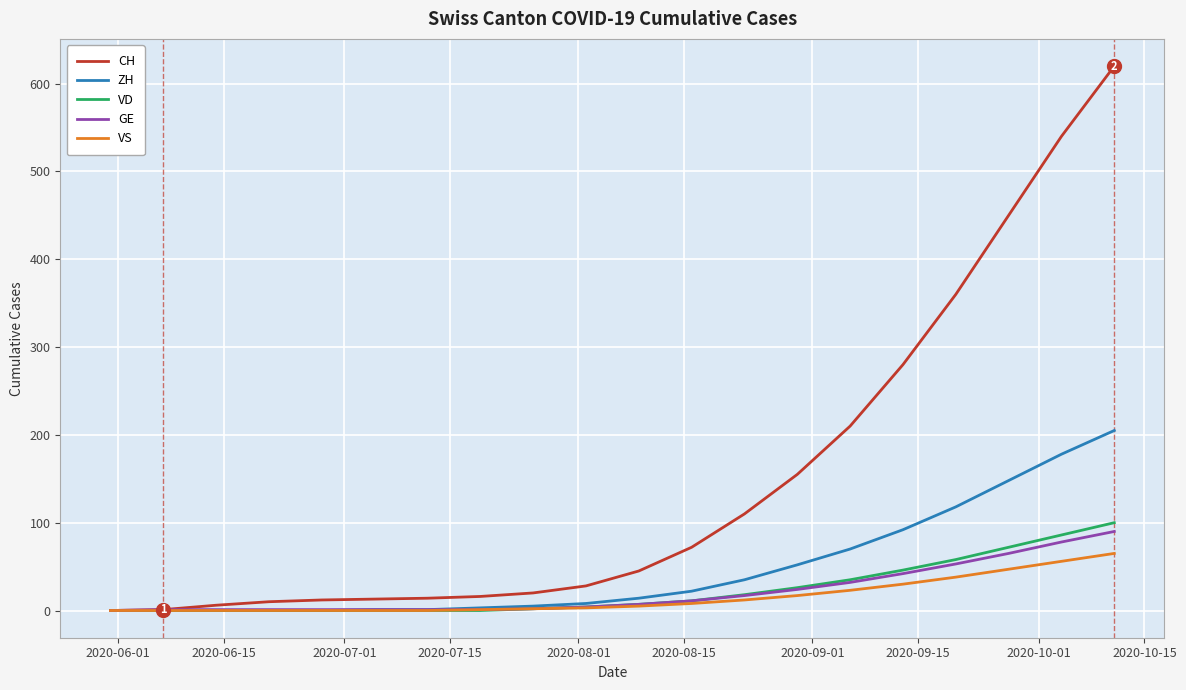

What are all the series names shown in the legend?

CH, ZH, VD, GE, VS